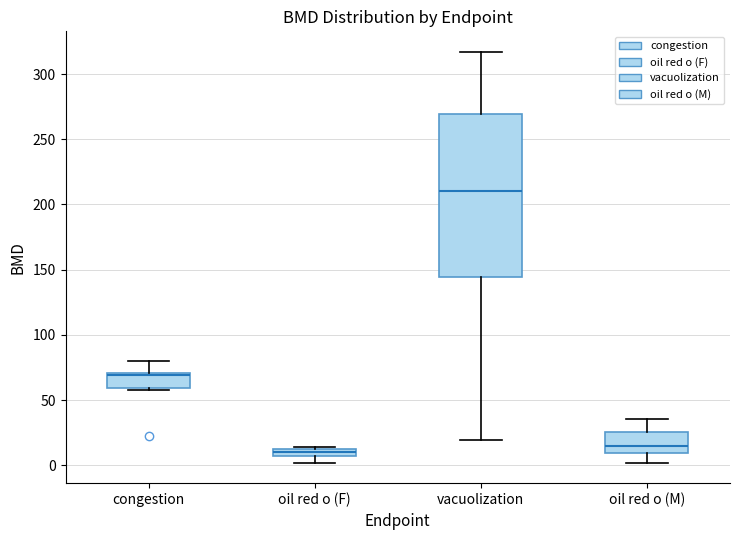

Which box is the tallest, from its lower edge to its upper edge?

vacuolization